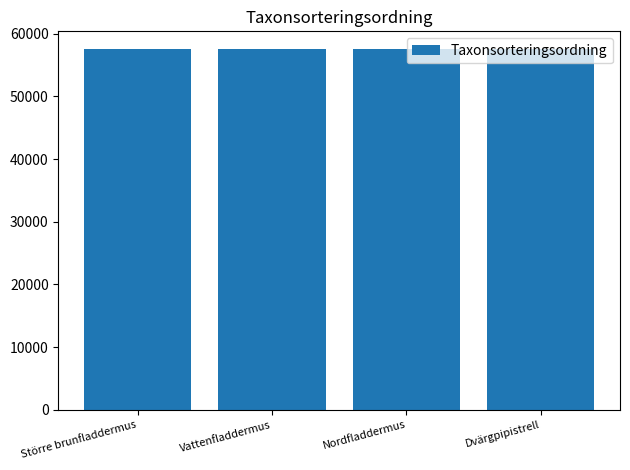

What is the change in value from Större brunfladdermus to Nordfladdermus?

-14